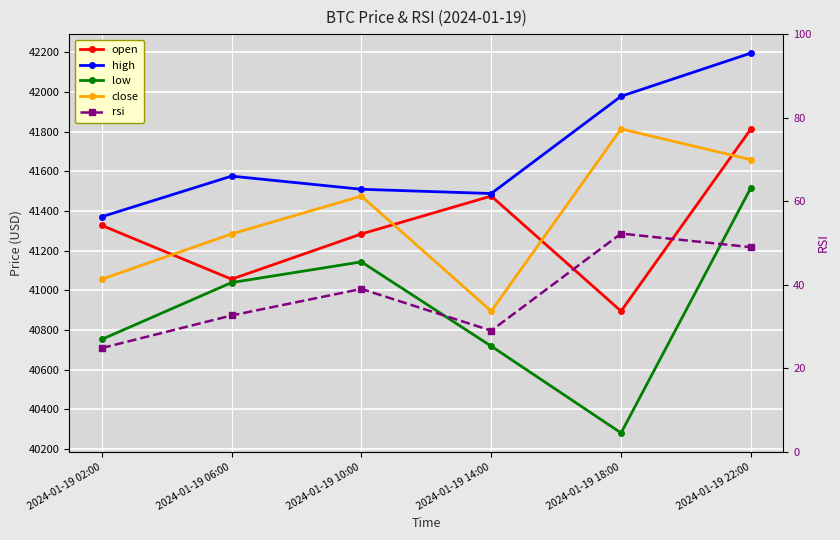

In rsi, how many points are lower than both neighbors (excluding endpoints)?

1